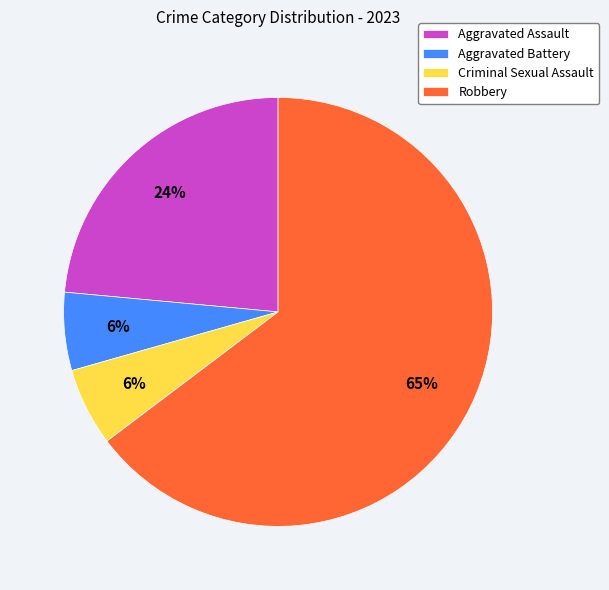

Which category has the biggest portion of the pie?

Robbery